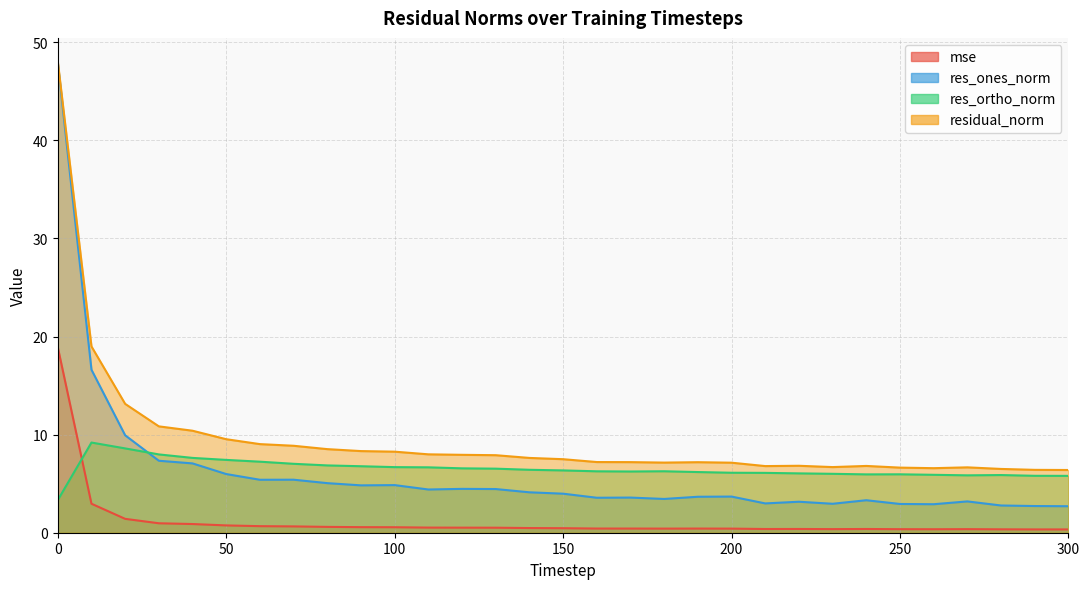

True or false: res_ortho_norm and residual_norm intersect in this chart.

False